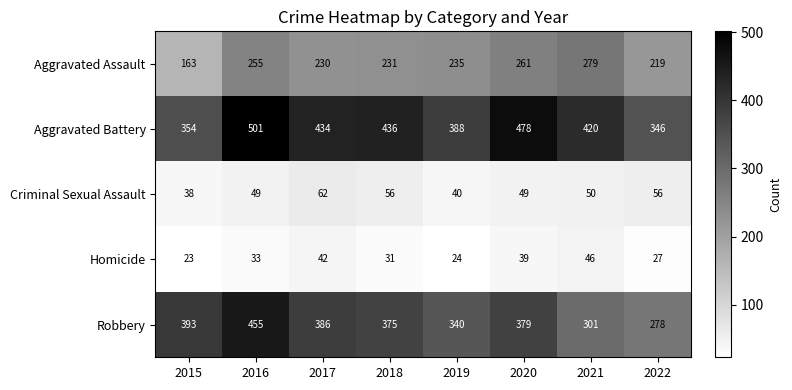

What is the total value across all series at 2020?

1206